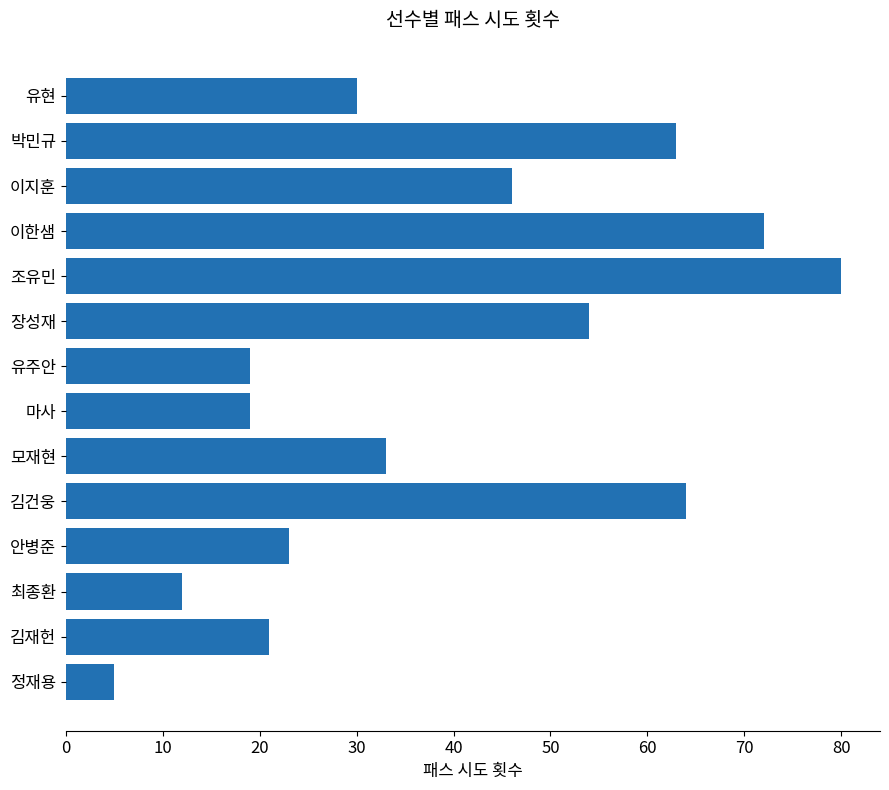

At which label is the value closest to 42?

이지훈